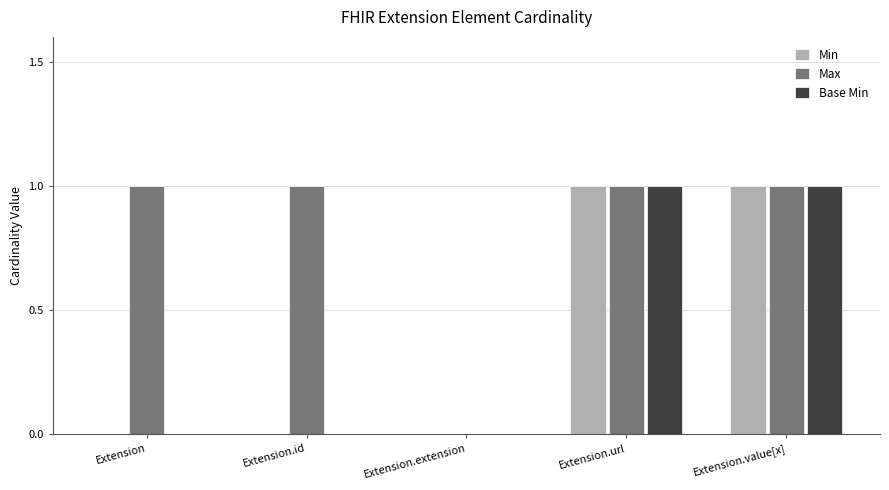

How many series are shown in this chart?

3